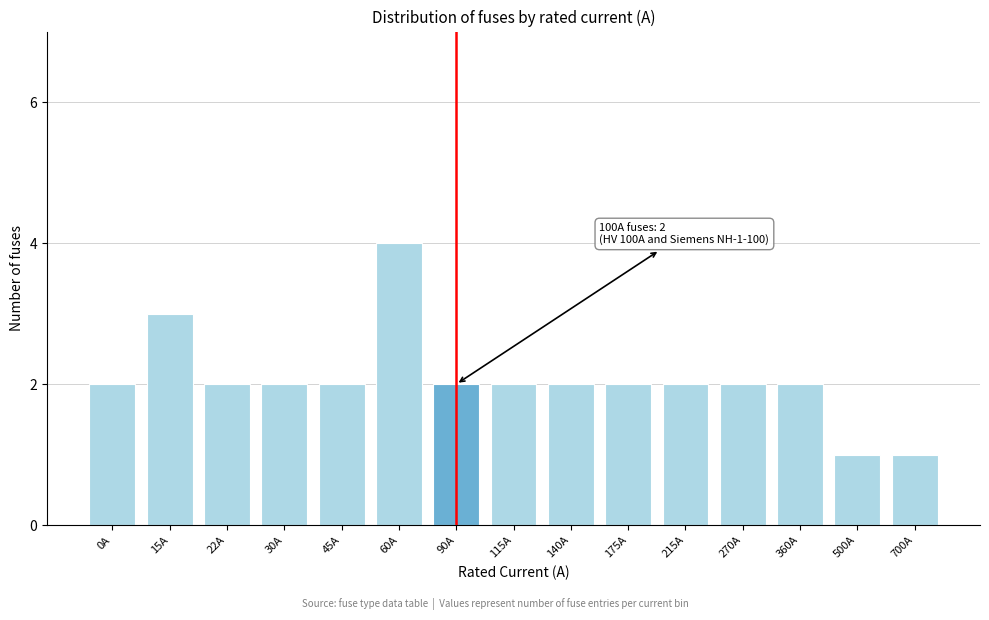

Reading left to right, what are all the values shown in this chart?

0A=2	15A=3	22A=2	30A=2	45A=2	60A=4	90A=2	115A=2	140A=2	175A=2	215A=2	270A=2	360A=2	500A=1	700A=1